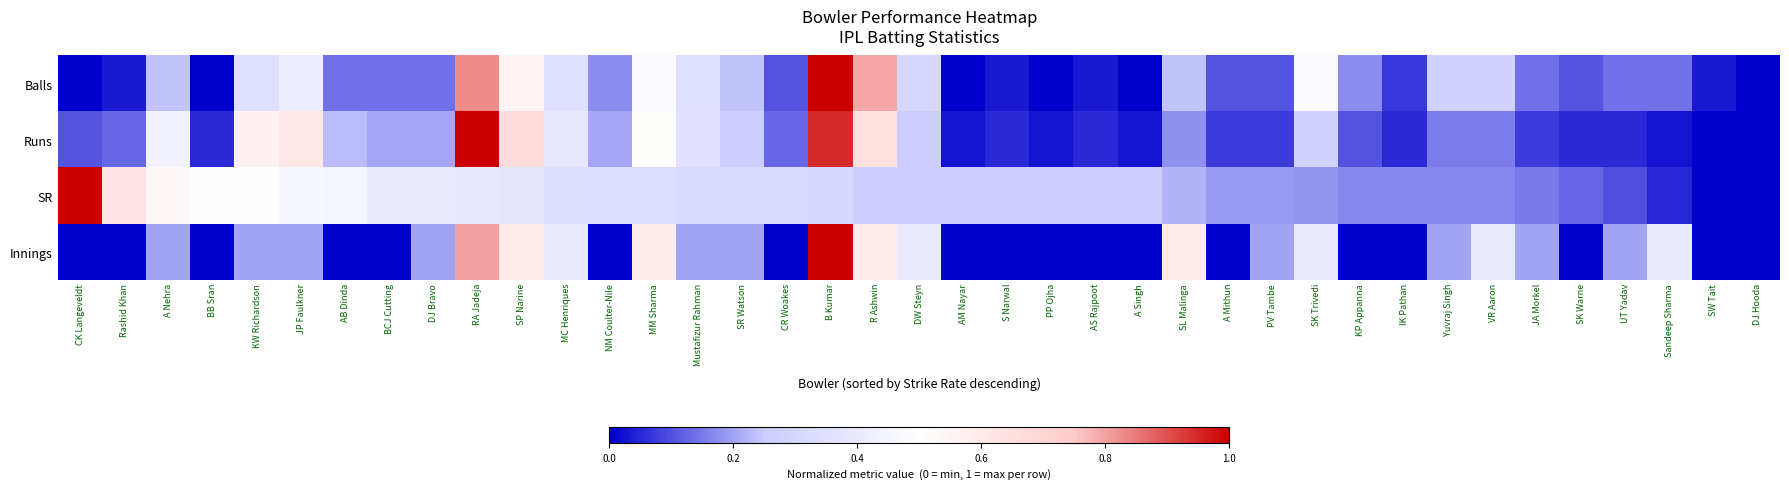

What is the greatest value displayed?

1.0